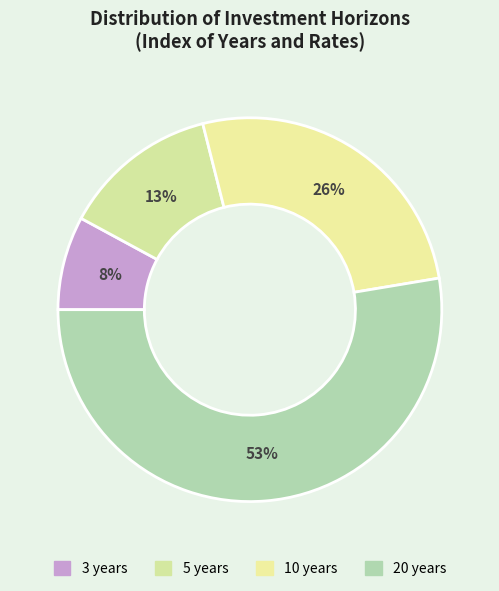

What is the majority slice?

20 years